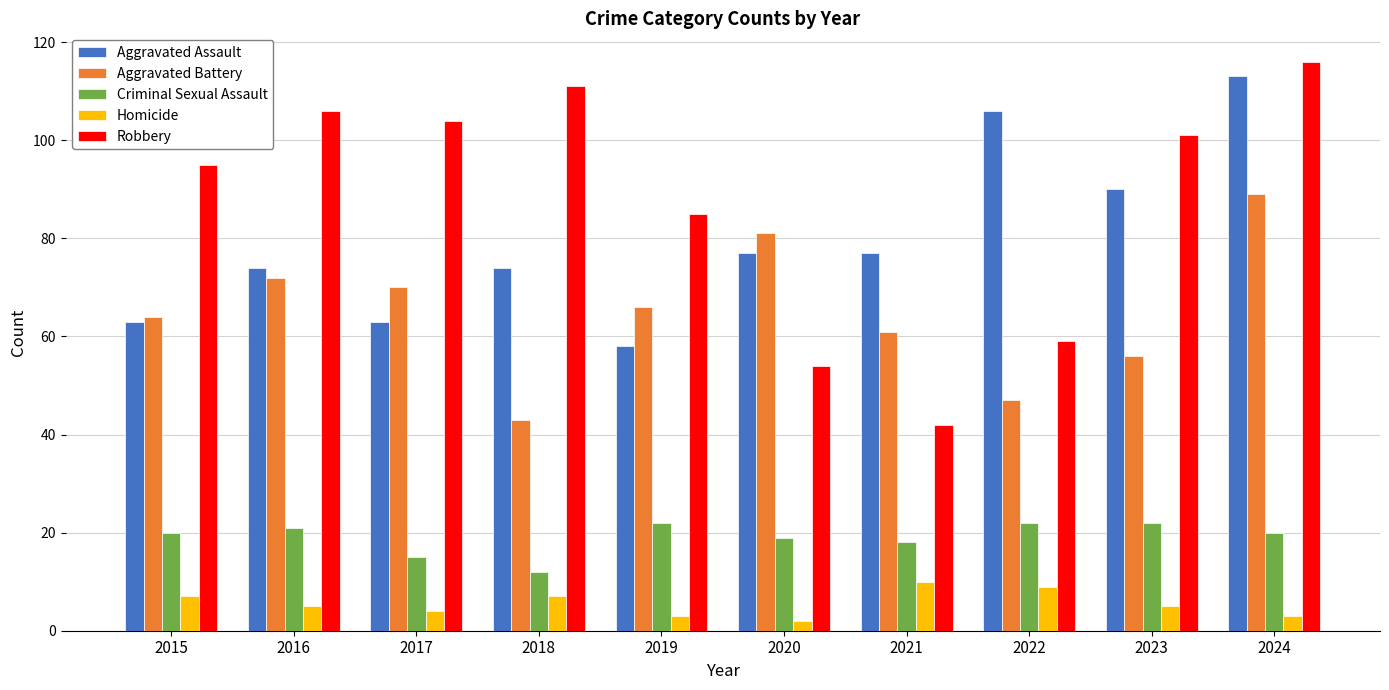

Which series changed the most between 2018 and 2019?

Robbery